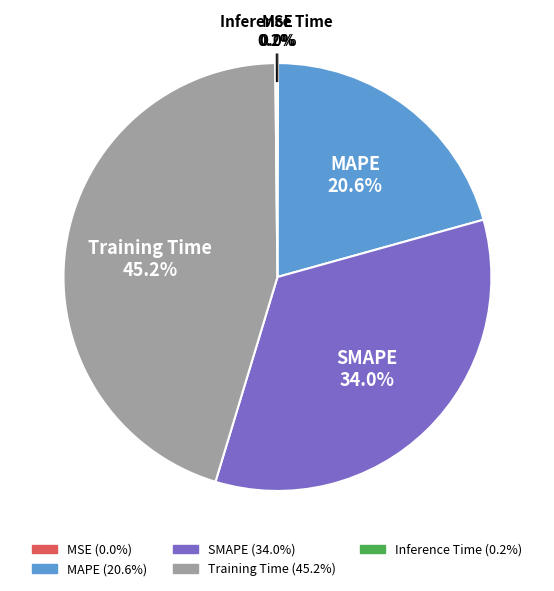

Which category has the biggest portion of the pie?

Training Time